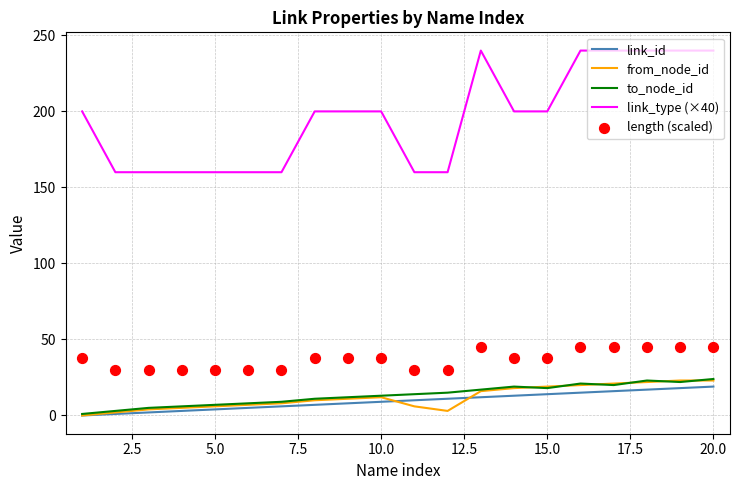

Which series has the widest spread of Y values?

link_type (×40)